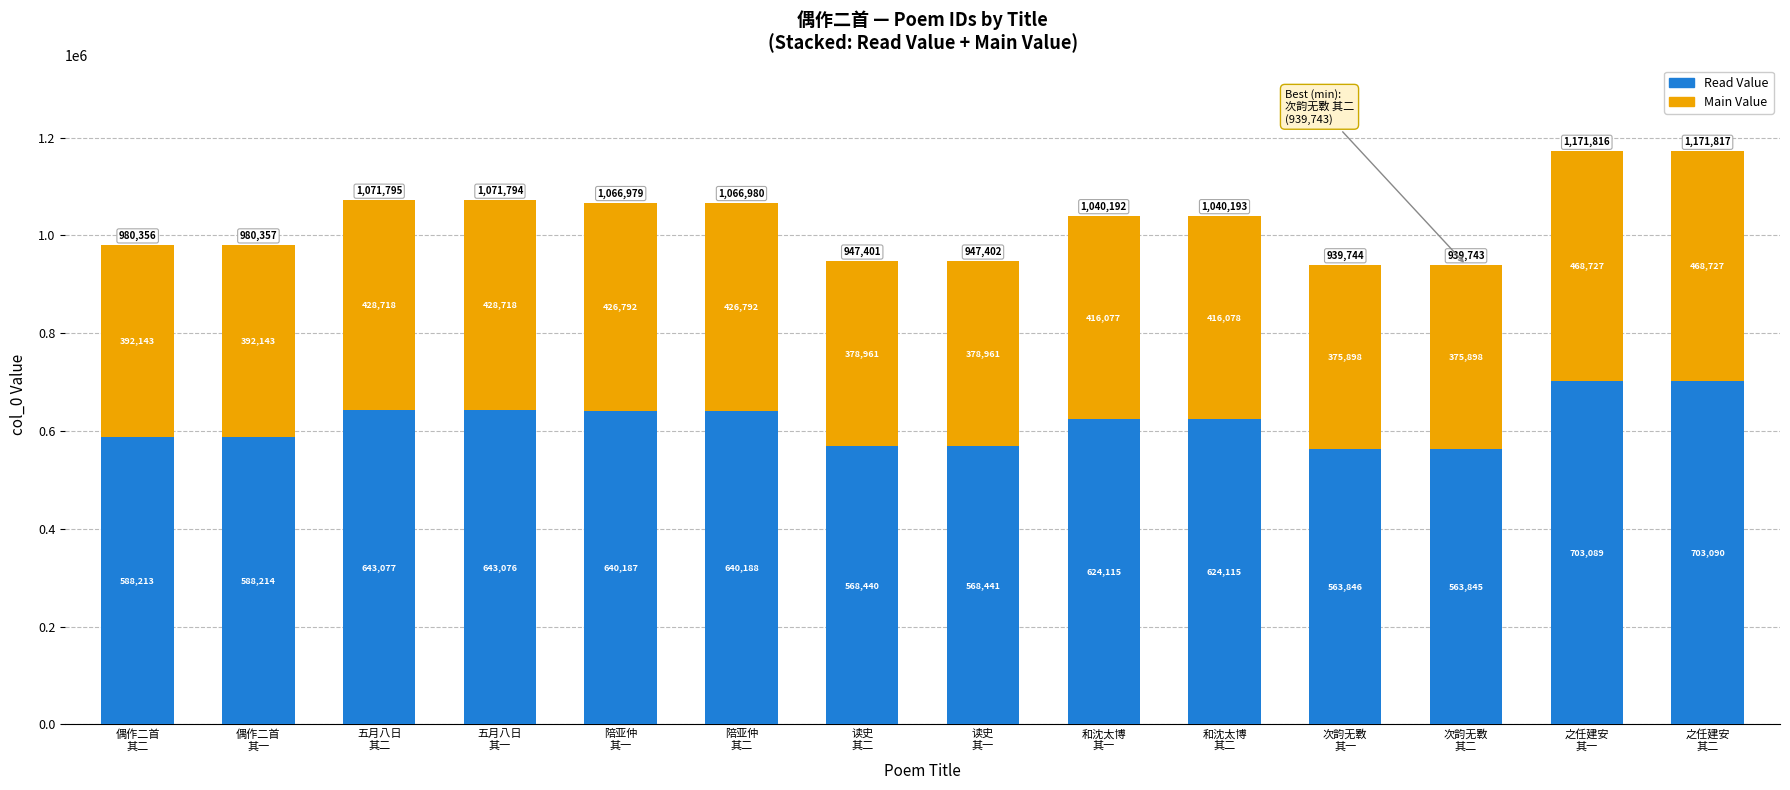

What is the sum of all Read Value values?

8661936